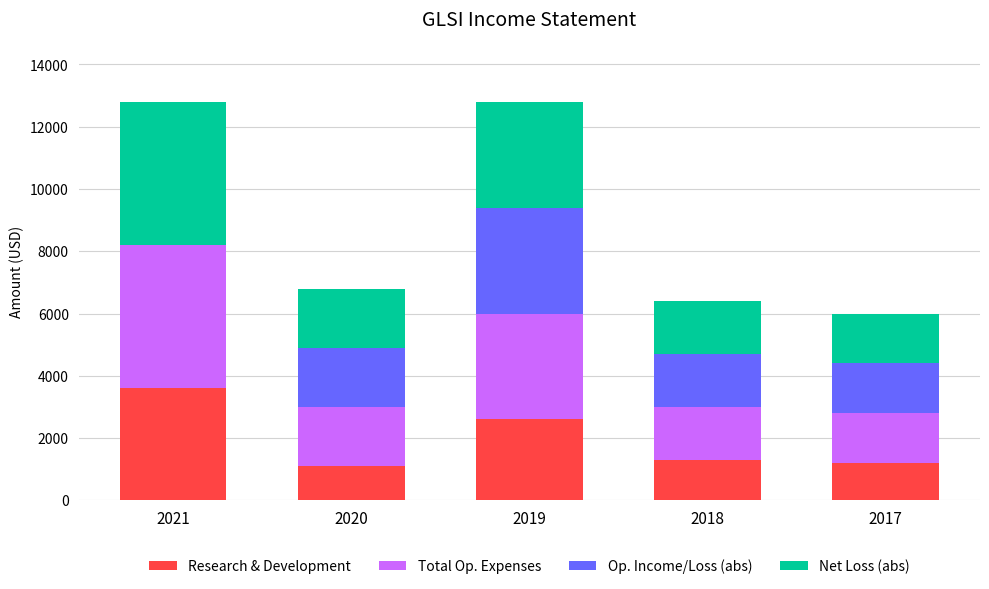

Is it true that Research & Development equals 1750 at 2018?

False